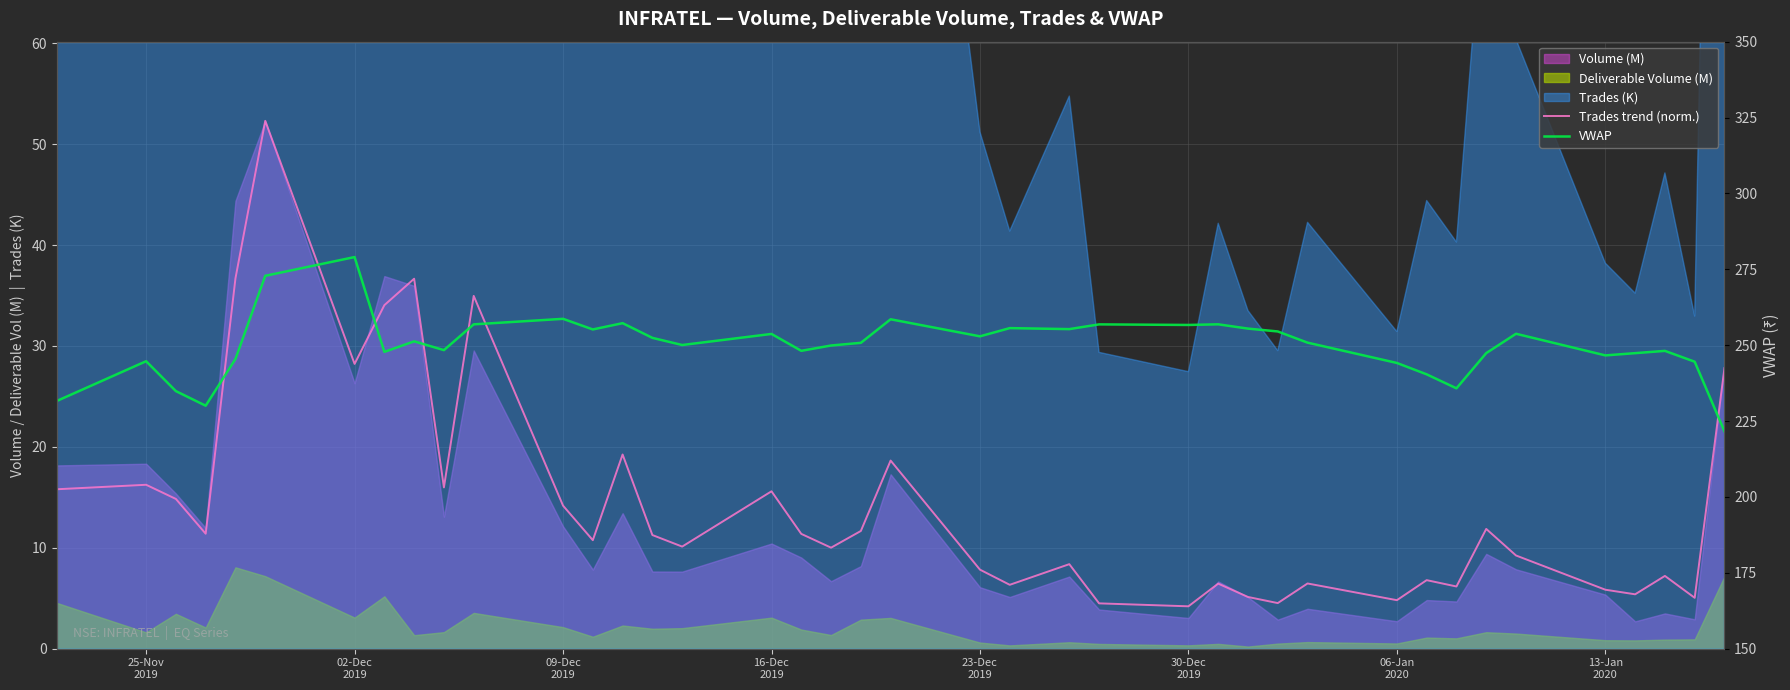

What is the lowest value of the VWAP series?

221.6